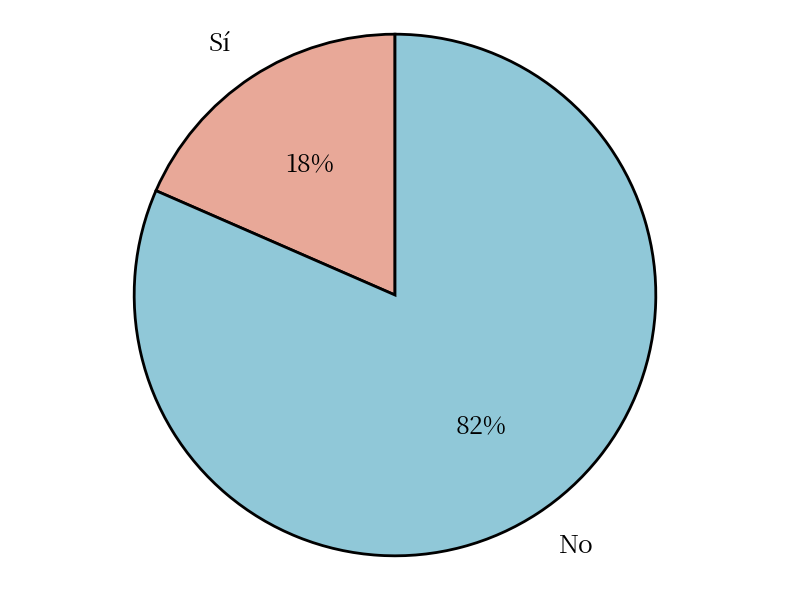

Do No and Sí together represent more than half of the pie?

Yes